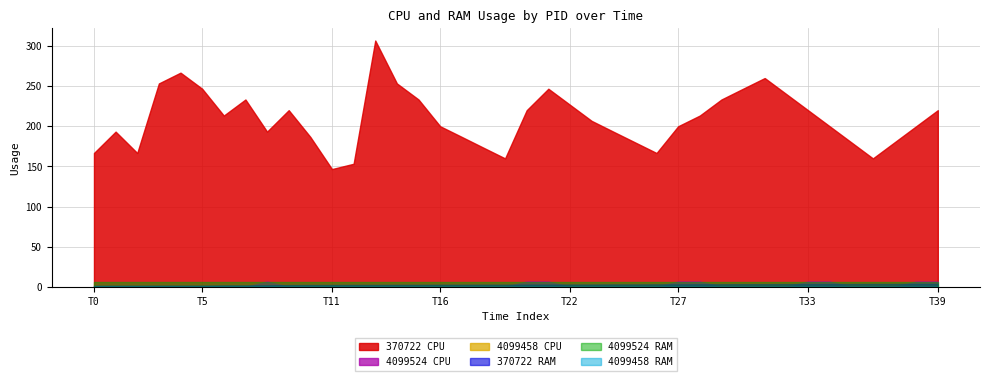

What is the difference between the second highest and minimum values in the 370722_CPU series?

120.0